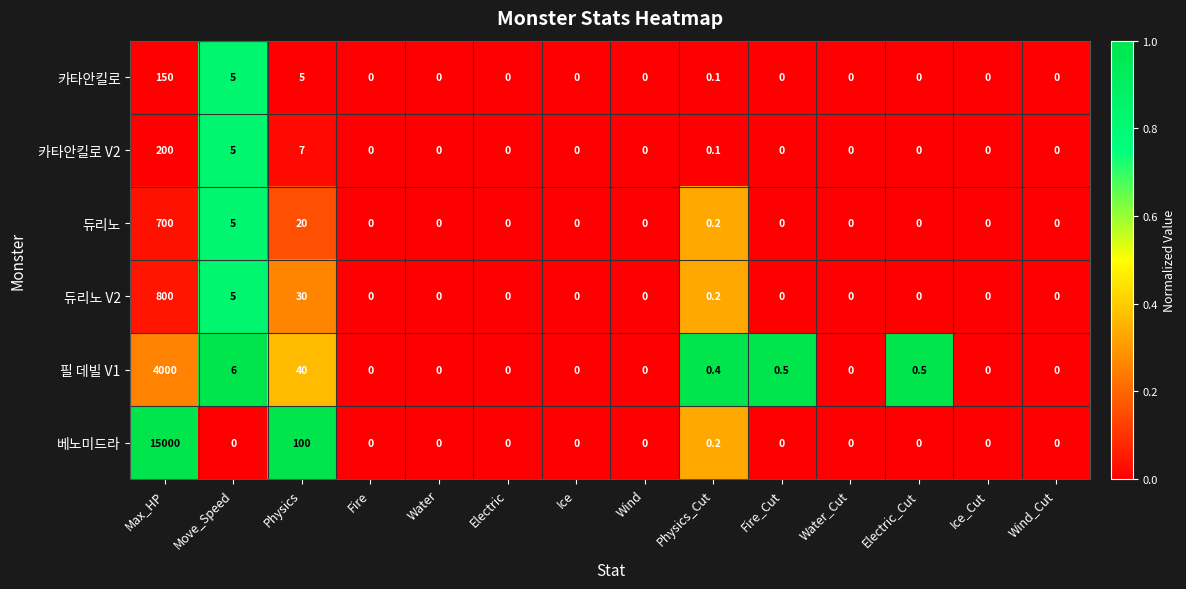

At which category is the sum across all series the highest?

Max_HP